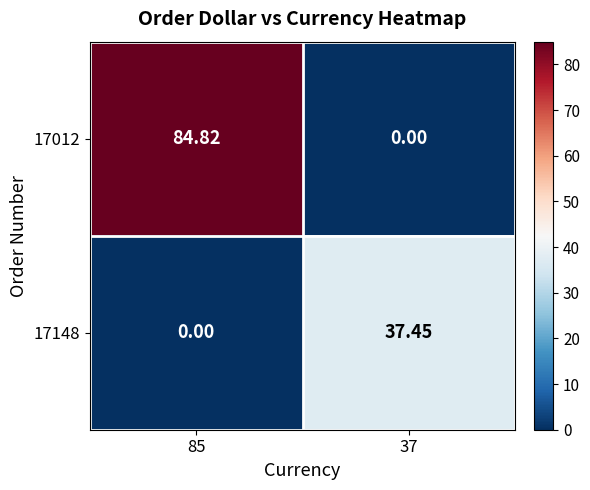

How many series are shown in this chart?

2